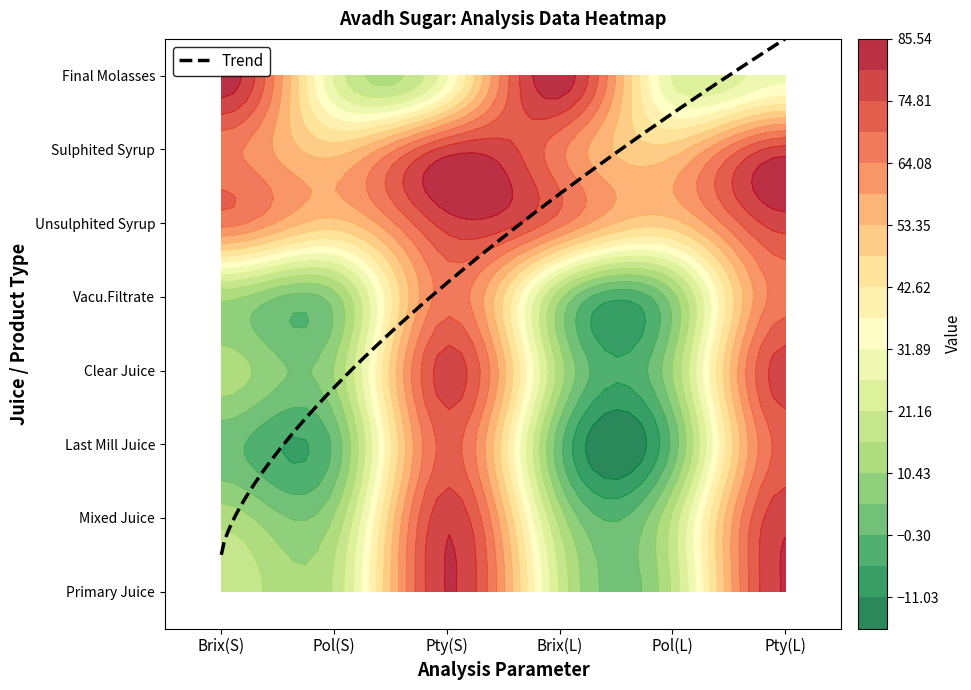

What is the greatest value displayed?

83.9